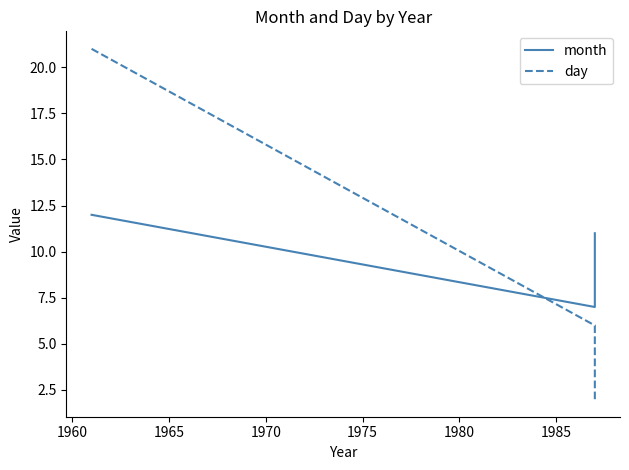

What is the approximate value of month at 1955?

12